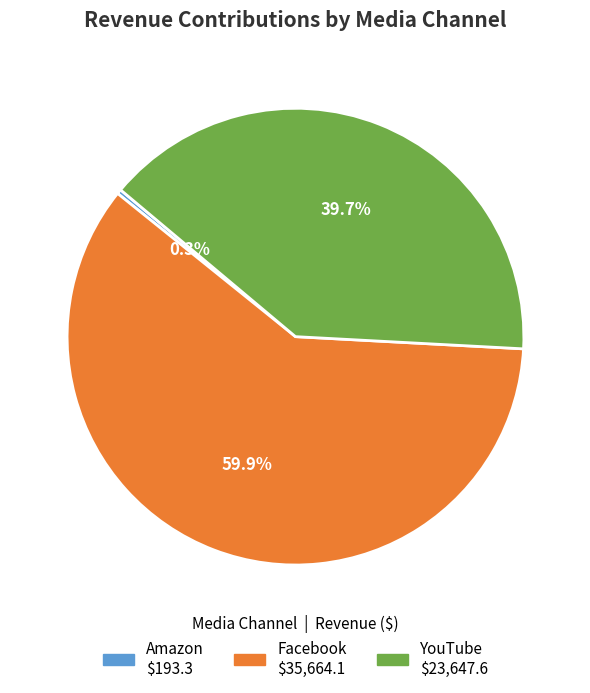

Does any single category account for the majority?

Yes